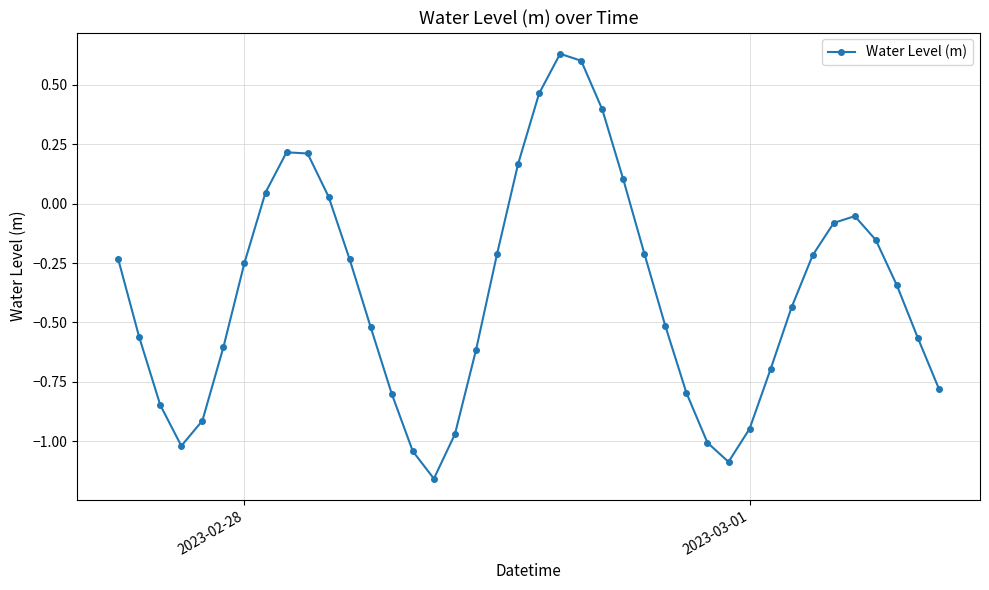

How many data points are above 0?

10